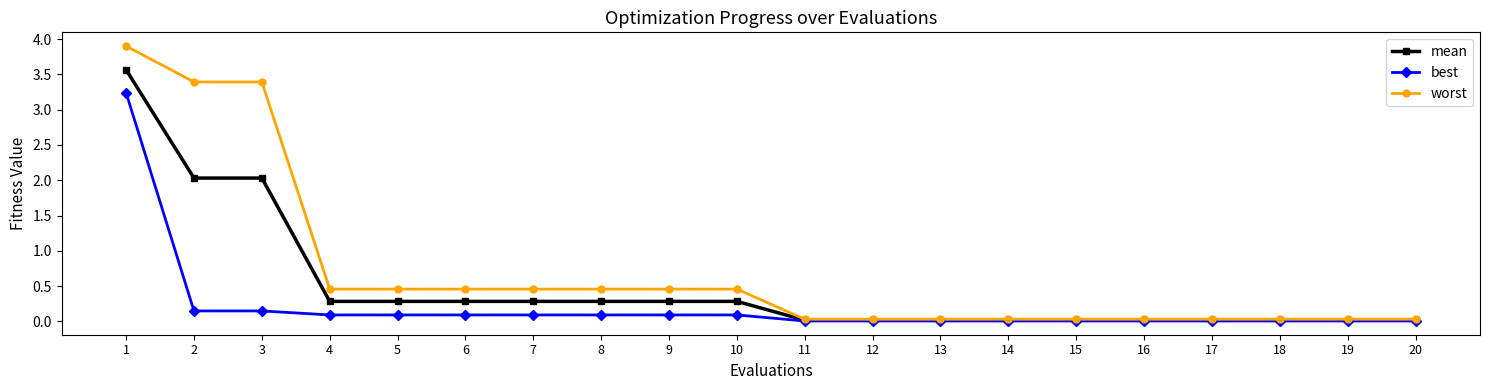

What is the maximum value shown in the chart?

3.9